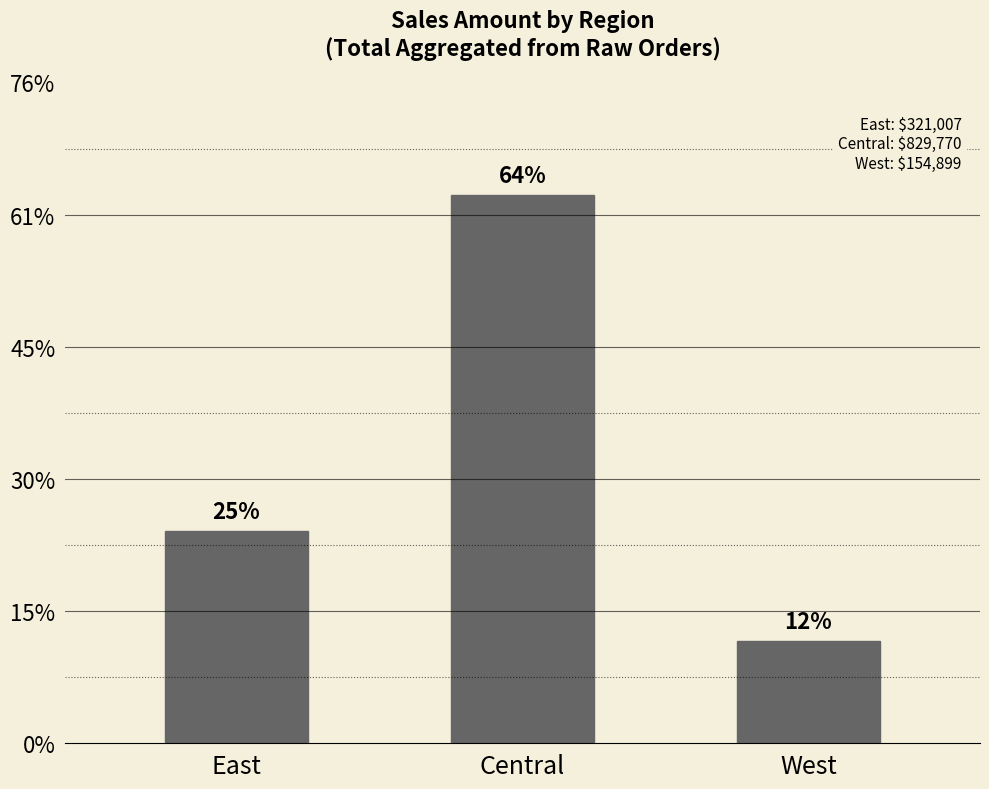

Does the chart contain any negative values?

No